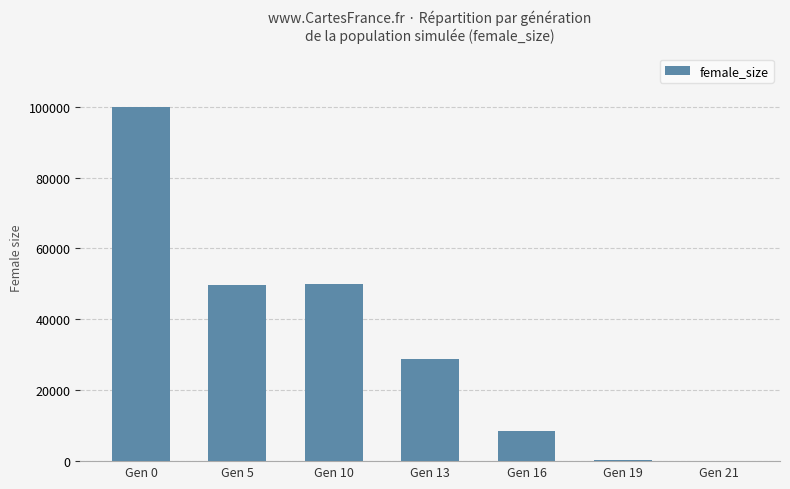

Are the bars horizontal?

No